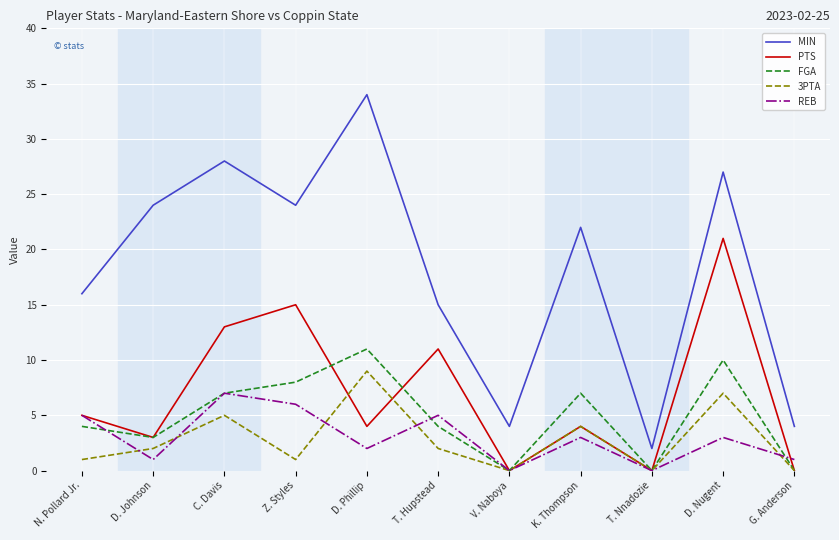

At how many categories does at least one series exceed 25?

3